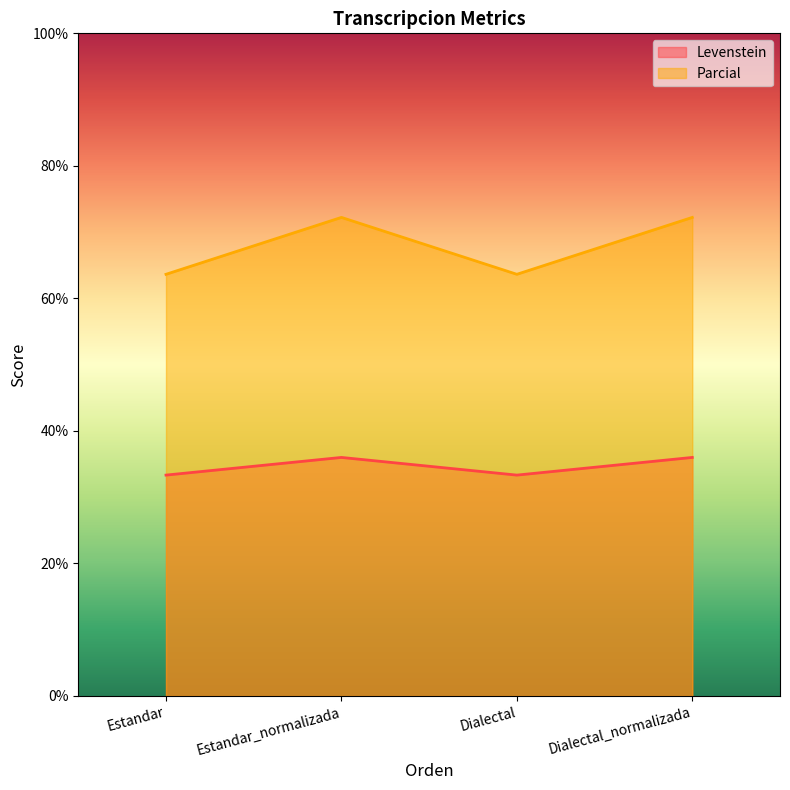

List the series in order of their peak value, lowest first.

Levenstein, Parcial